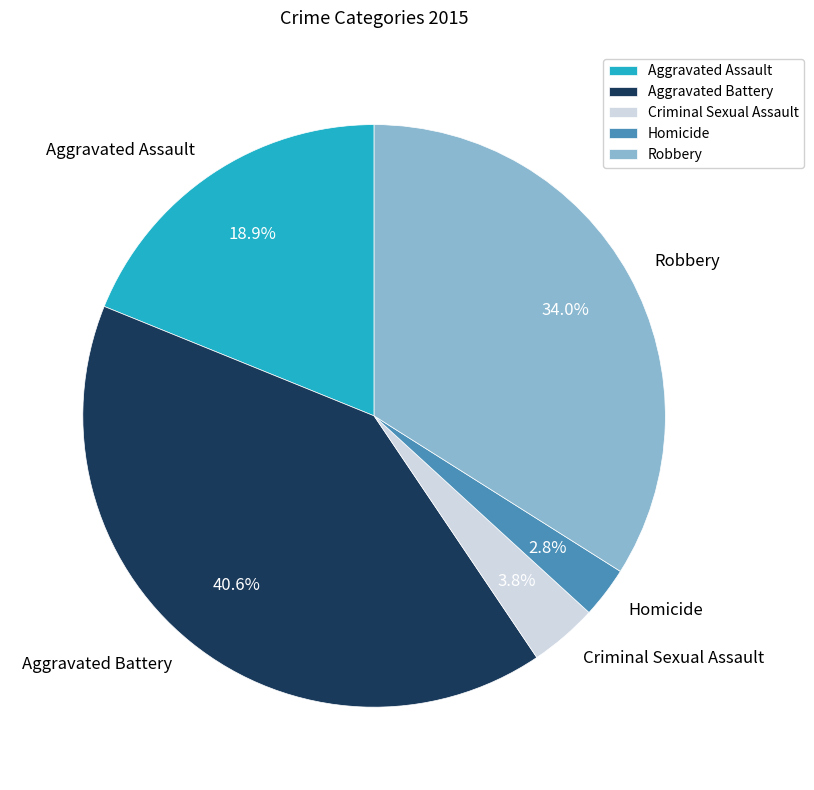

Combined, what portion of the pie is Aggravated Battery and Robbery?

74.5%